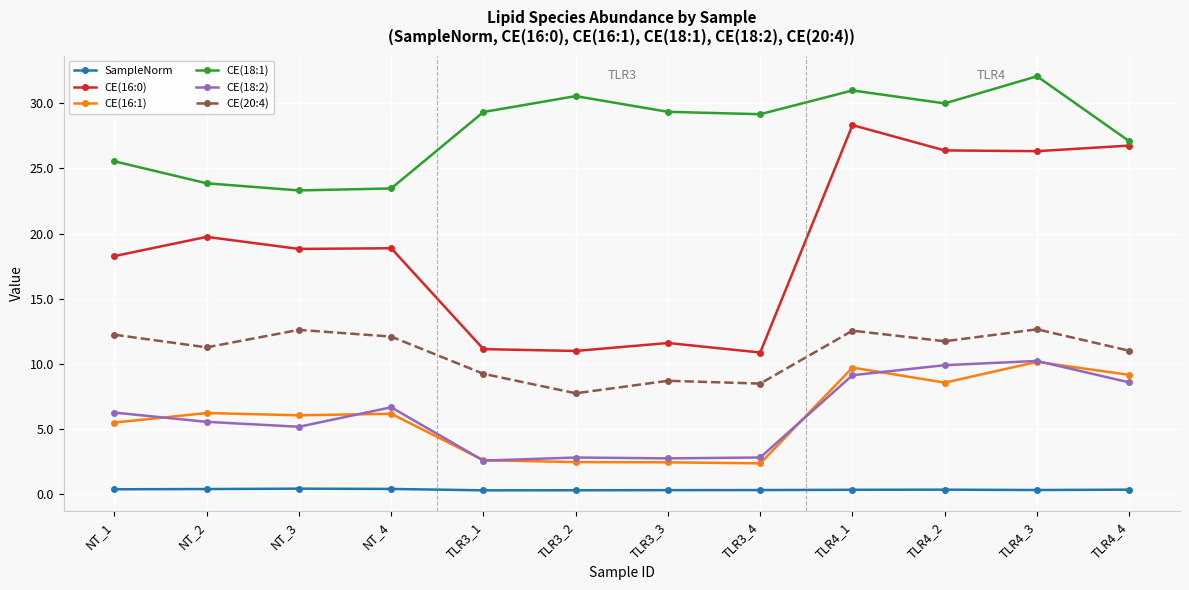

What is the lowest value of the CE(18:2) series?

2.6